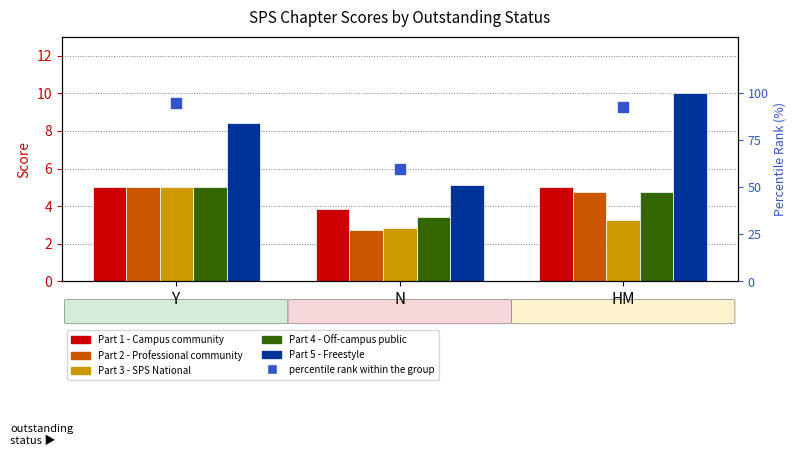

At how many categories does at least one series exceed 83?

2